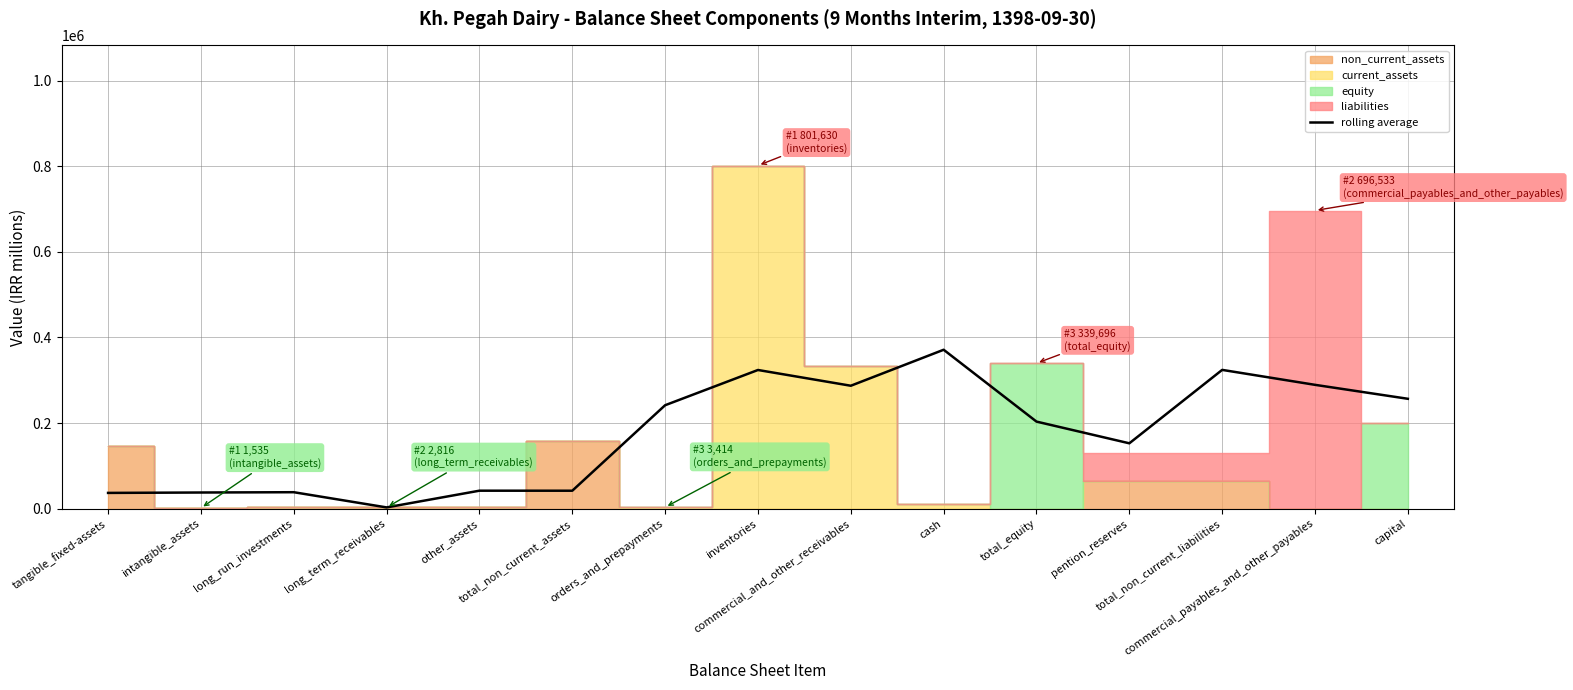

How many data points are less than 203424?

7